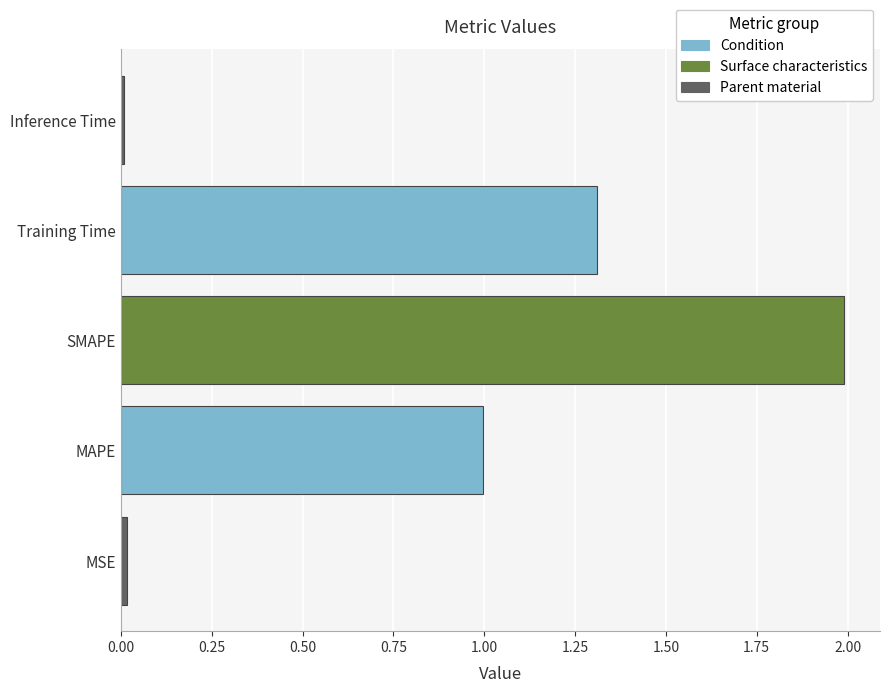

The chart shows a value of 0.6 at Training Time. True or false?

False